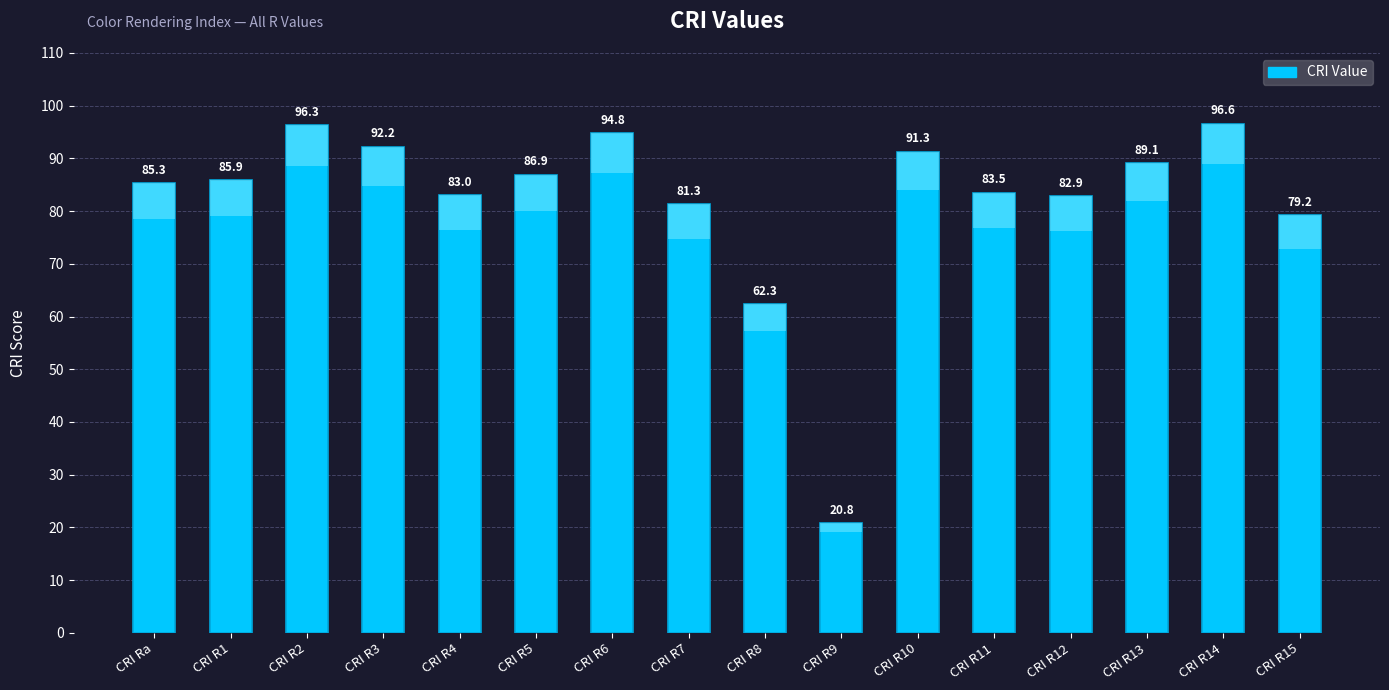

Does the chart contain stacked bars?

No